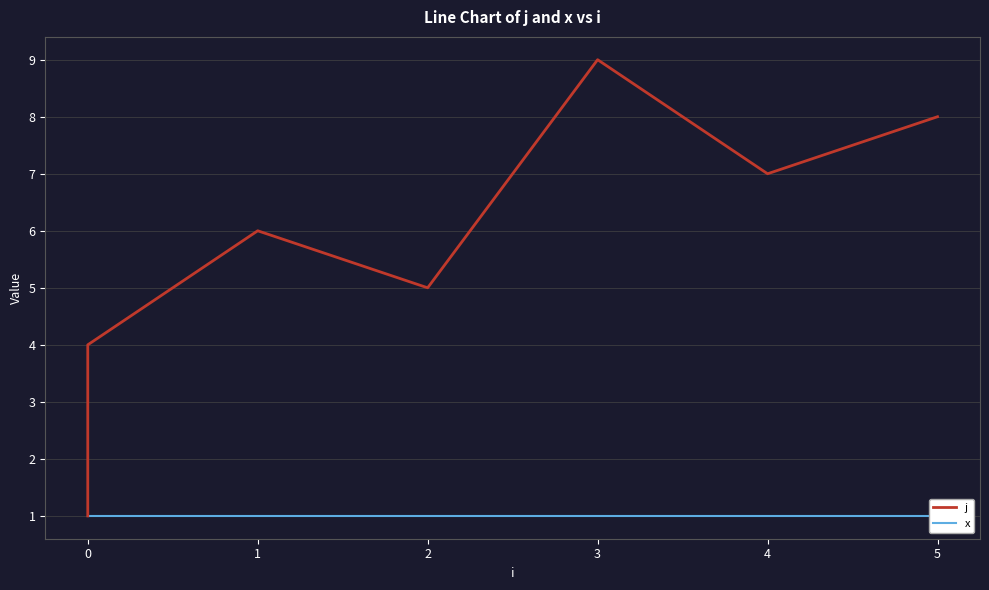

At how many categories does at least one series exceed 7?

2